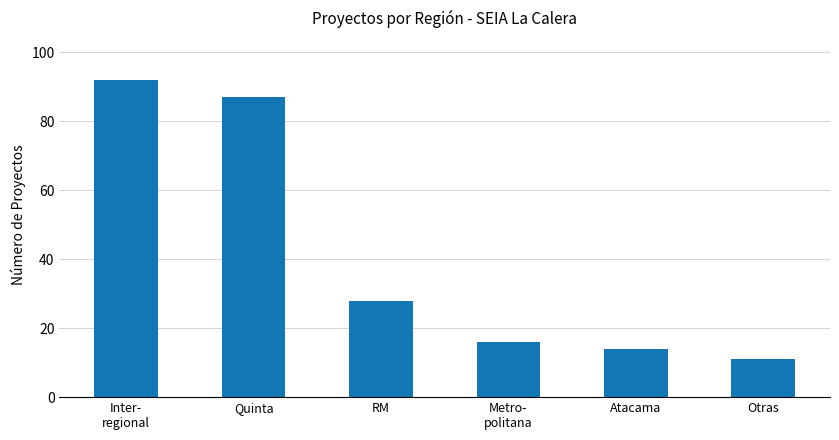

What is the difference between the second highest and second lowest values?

73